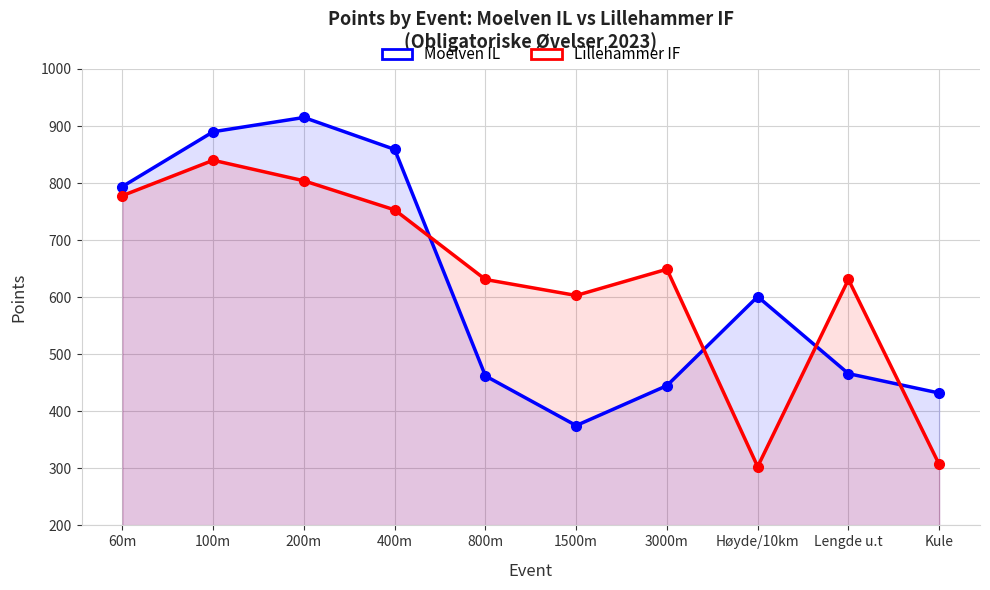

The value of Moelven IL at 200m is 915. True or false?

True